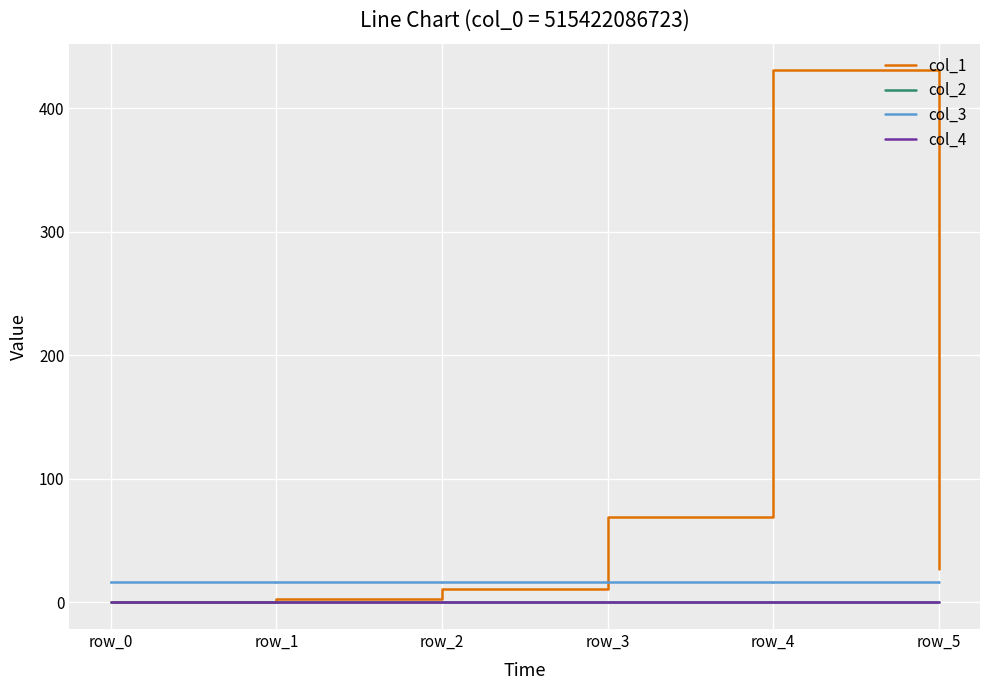

Which series has the largest total across all categories?

col_1